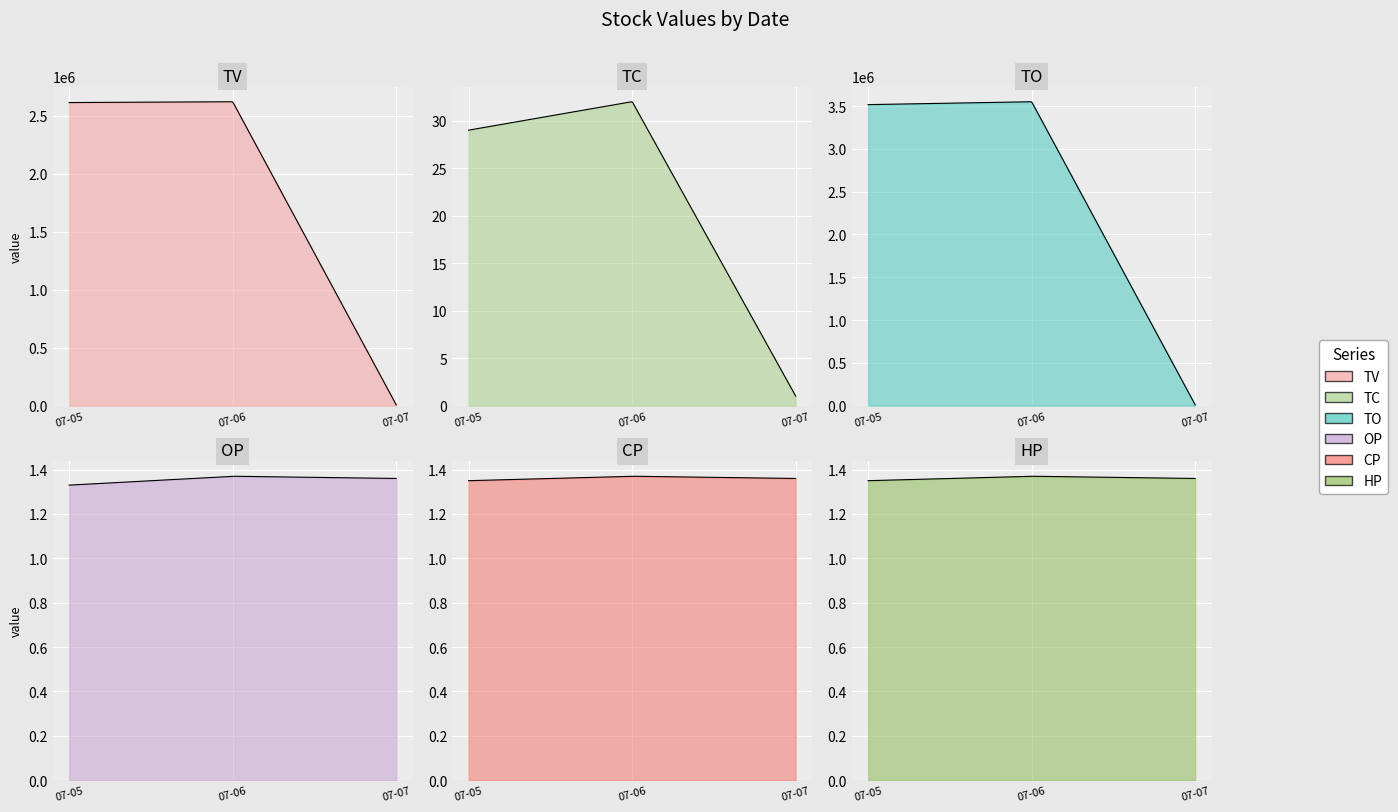

At which label does TC first exceed 29?

2017-07-06